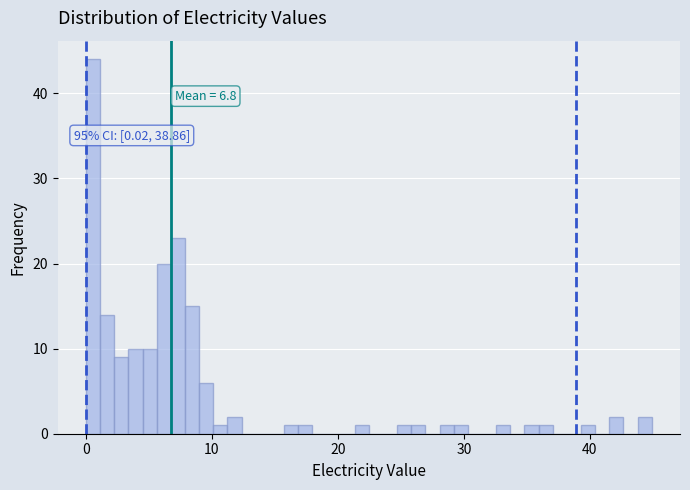

Read against the x-axis, roughly where is the centre of the tallest bar?

1